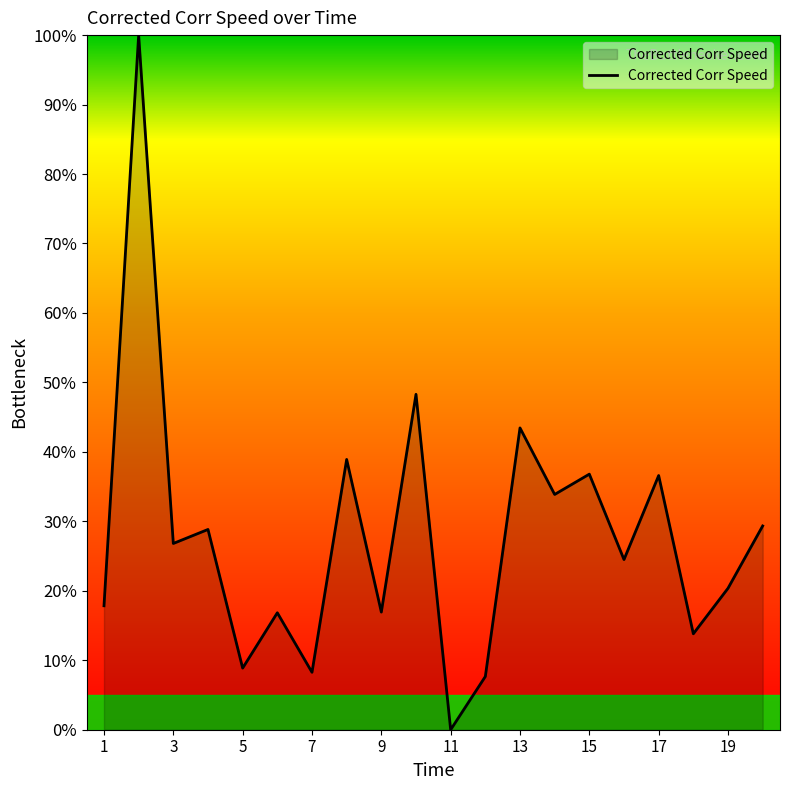

What is the greatest value displayed?

100.0